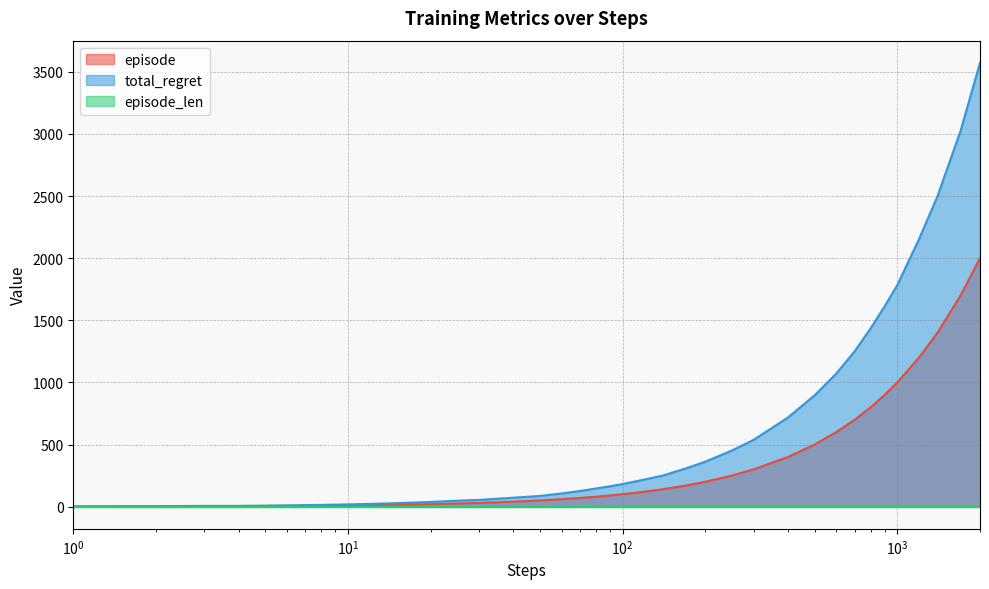

Which series has the widest spread of values?

total_regret